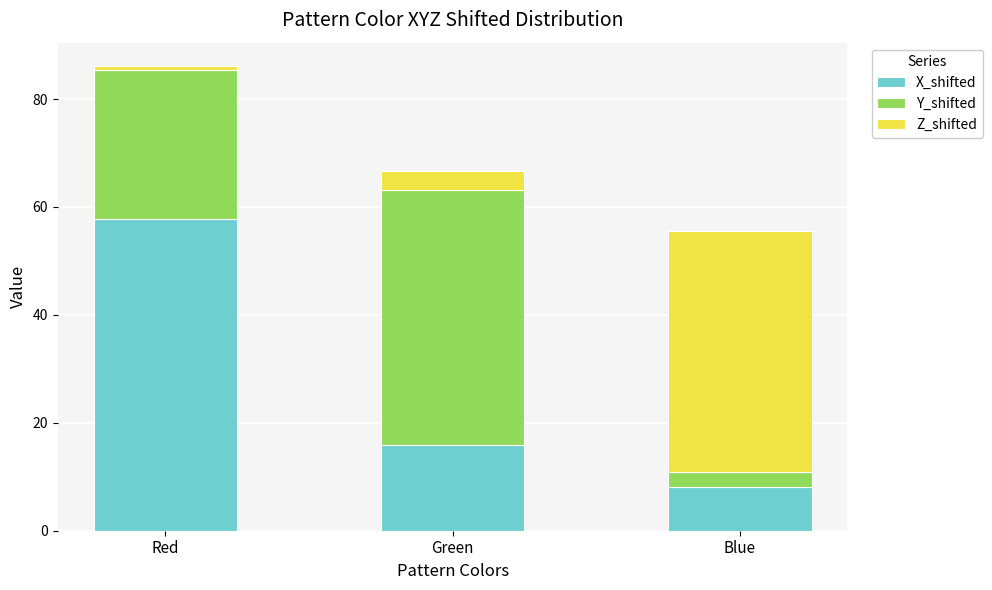

At which category is the sum across all series the highest?

Red